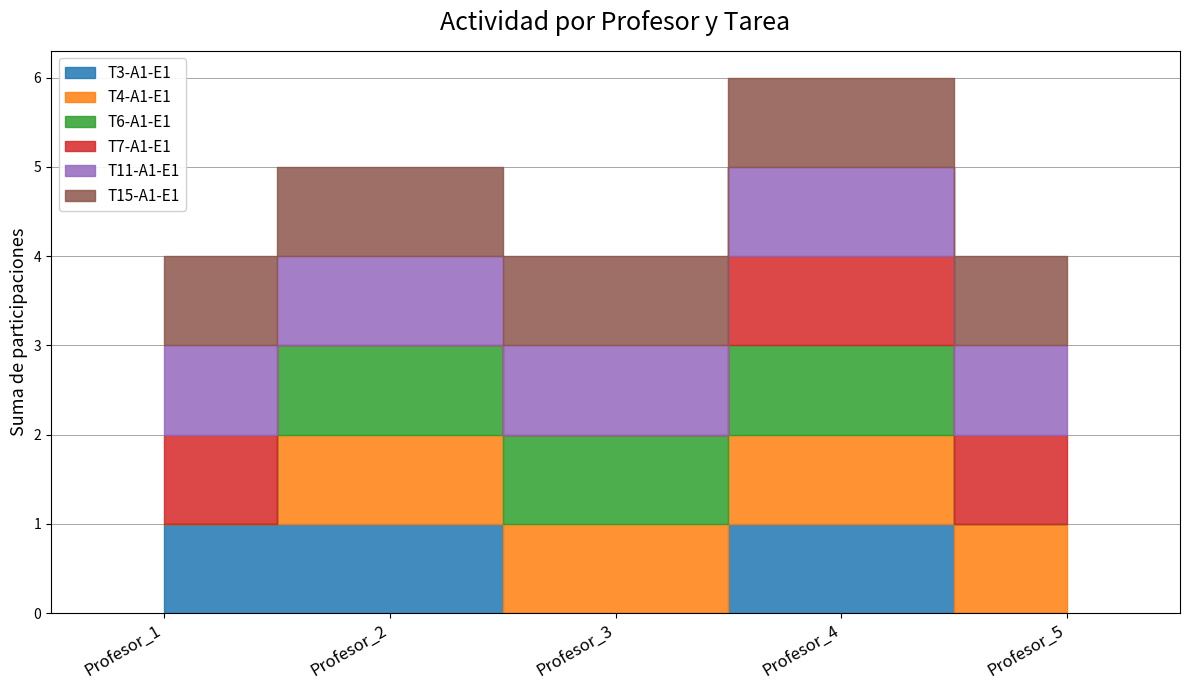

True or false: T15-A1-E1 has more than 0 points higher than both neighbors.

False